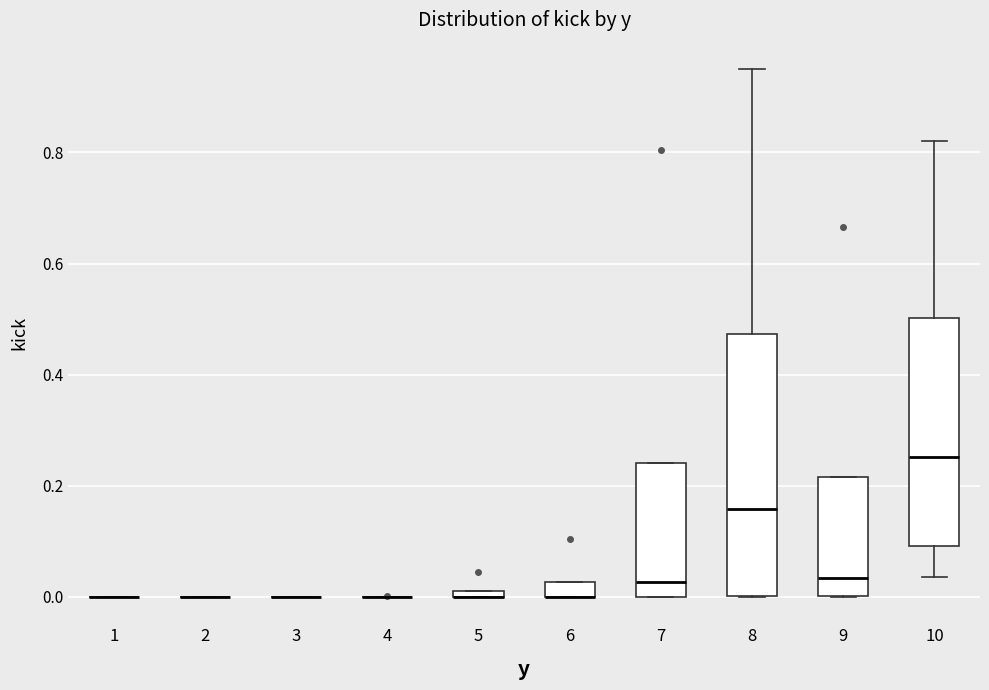

Comparing the boxes themselves (not the whiskers), which one is the tallest?

8